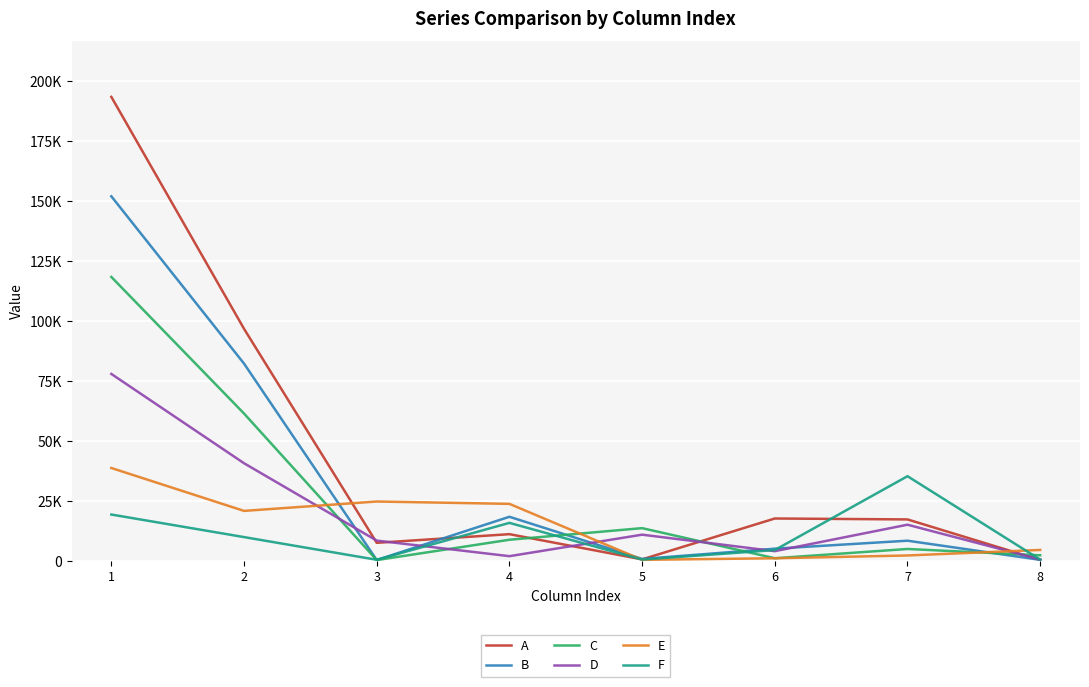

What is the smallest value displayed?

355